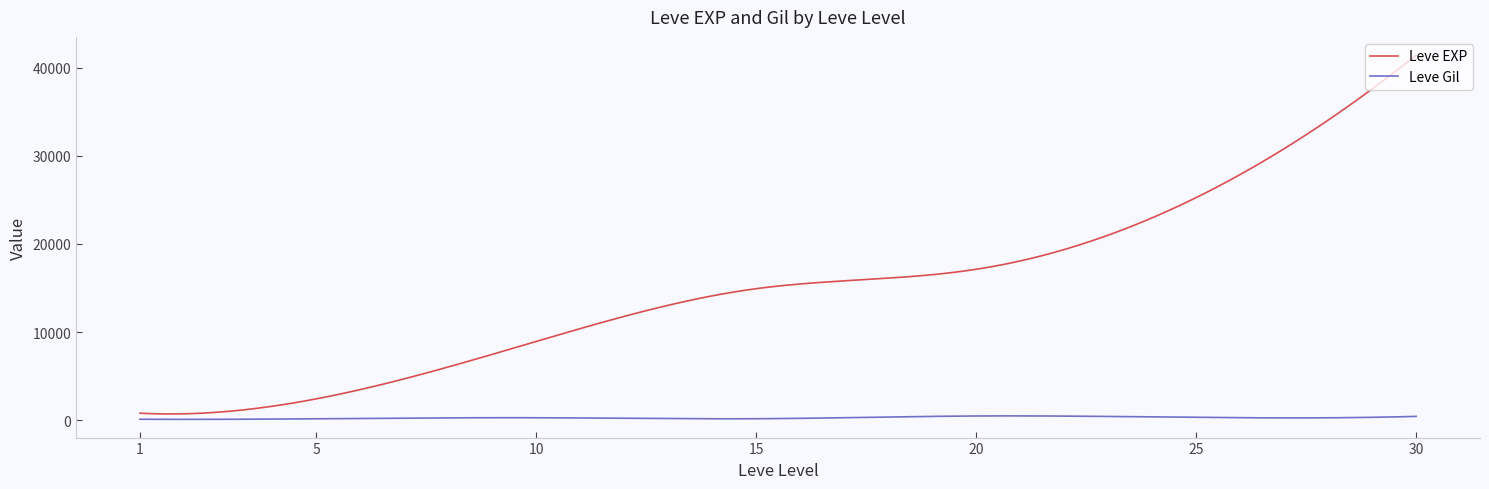

What are all the series names shown in the legend?

Leve EXP, Leve Gil